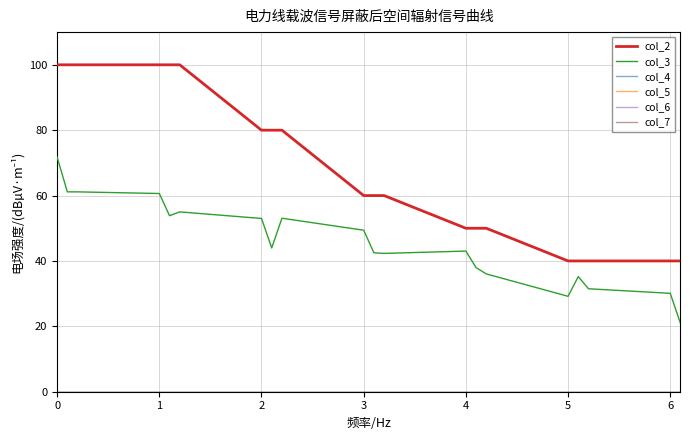

What is the difference between the maximum and minimum values in the col_3 series?

50.9